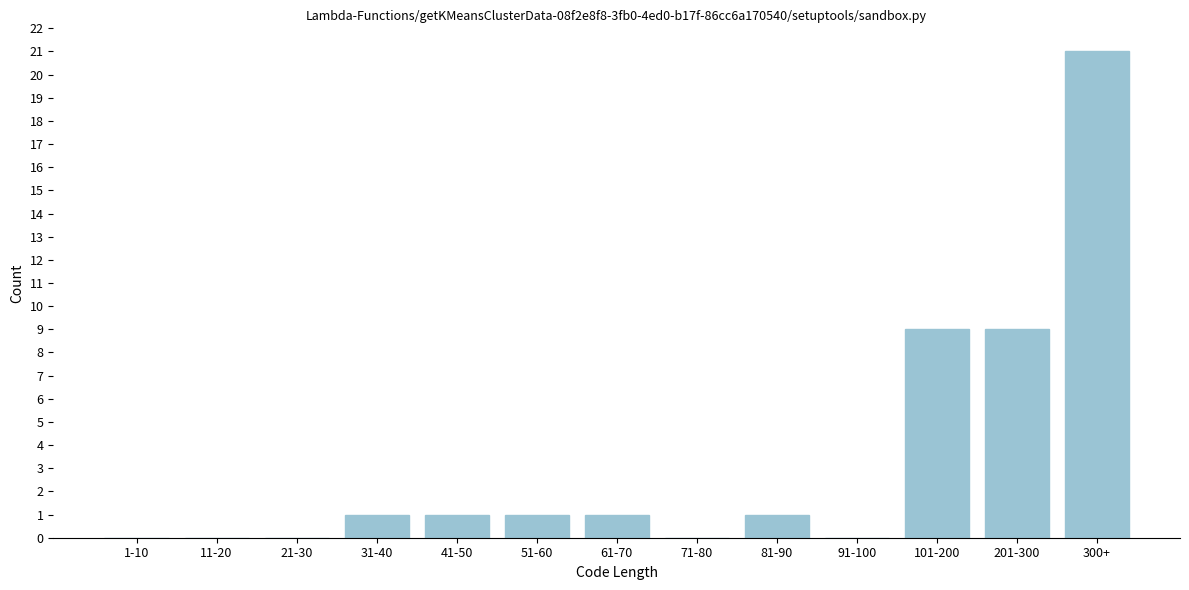

Reading left to right, what are all the values shown in this chart?

1-10=0	11-20=0	21-30=0	31-40=1	41-50=1	51-60=1	61-70=1	71-80=0	81-90=1	91-100=0	101-200=9	201-300=9	300+=21